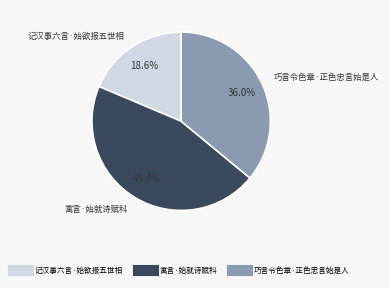

To the nearest percent, what percentage of the pie is 巧言令色章·正色忠言始是人?

36%